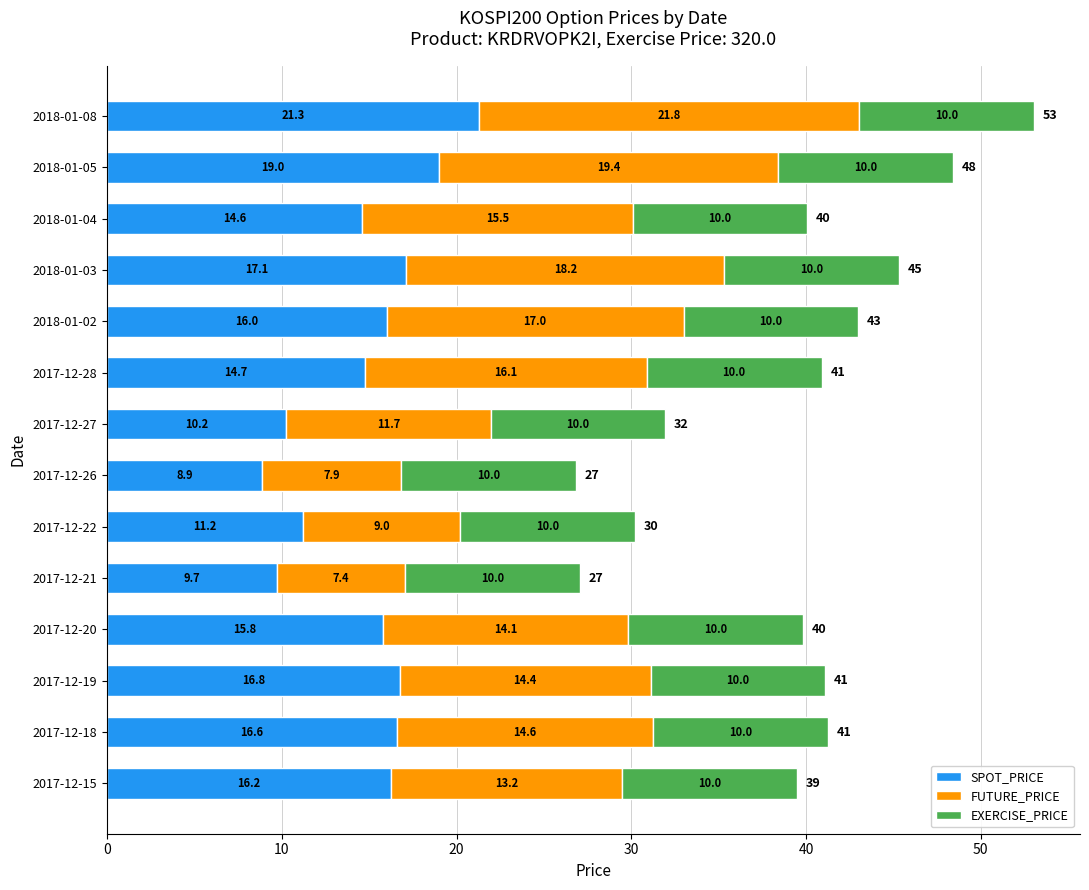

Is it true that SPOT_PRICE equals 14.6 at 2018-01-04?

True